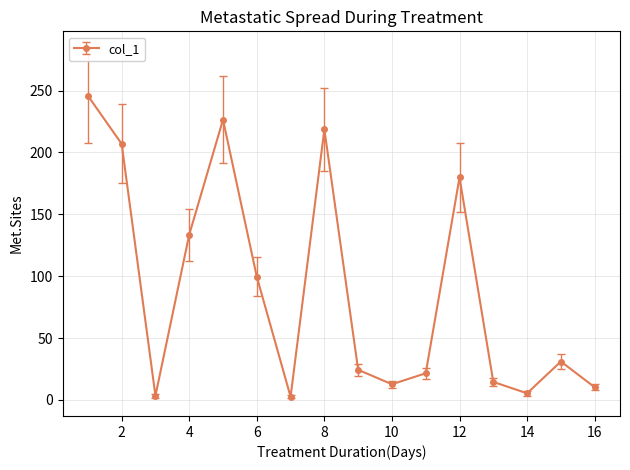

What is the difference between the second highest and second lowest values?

223.1